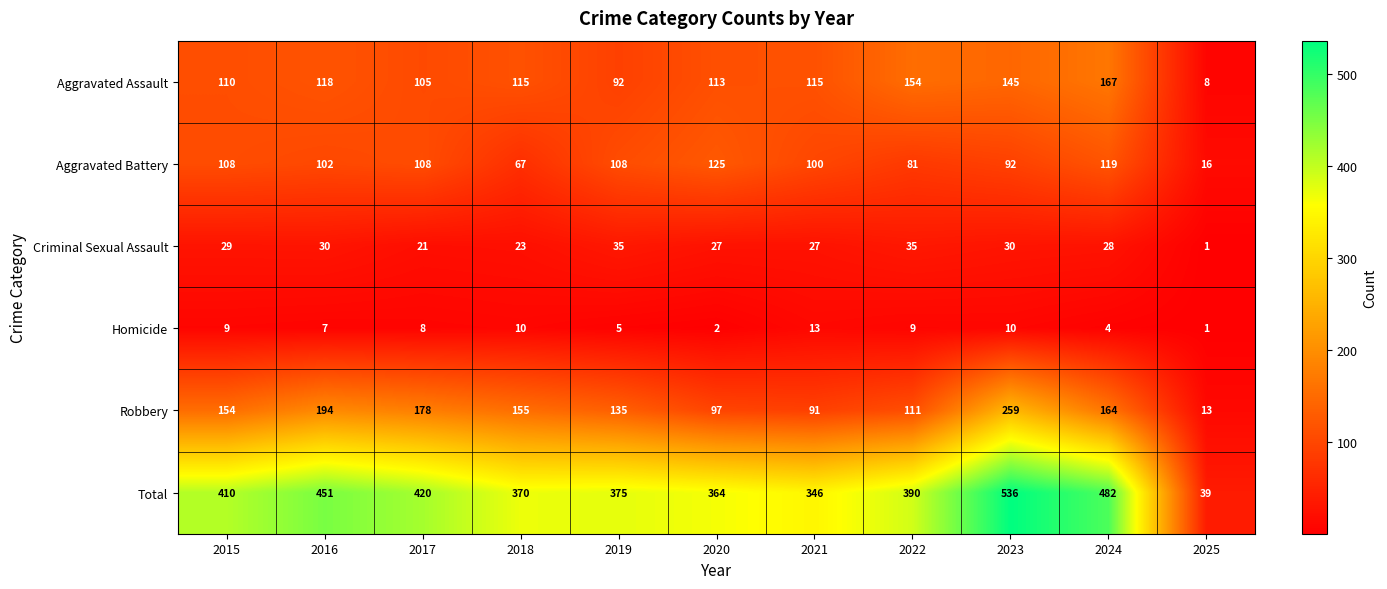

Which category has the highest value across all series?

2023